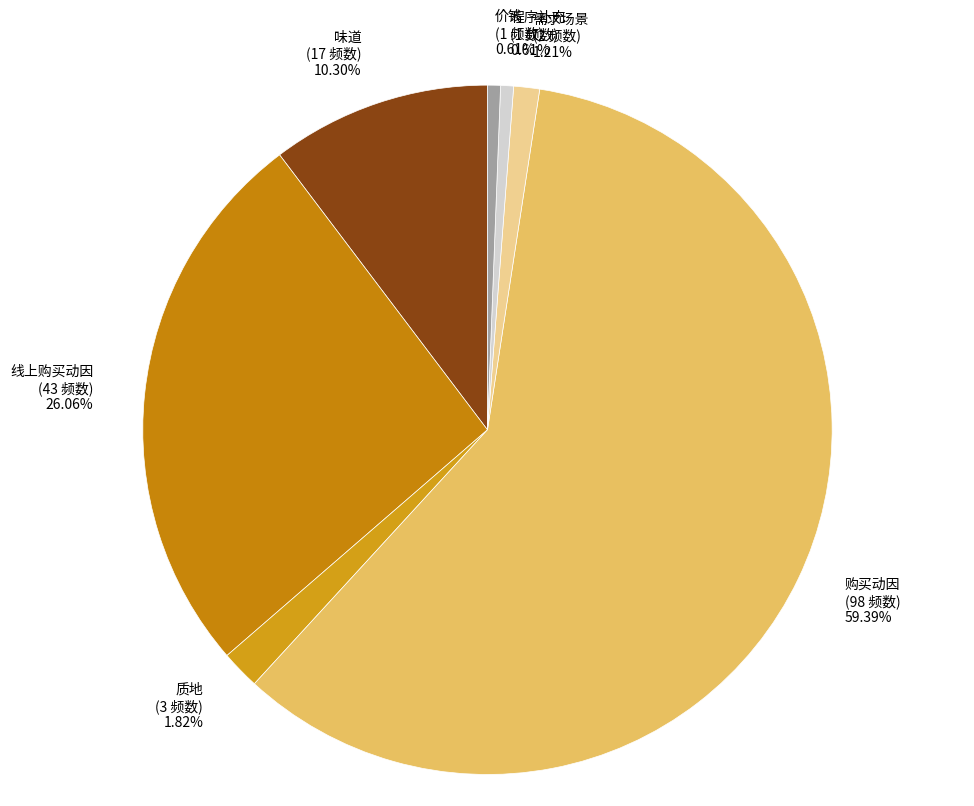

To the nearest percent, what is the average slice percentage?

14%